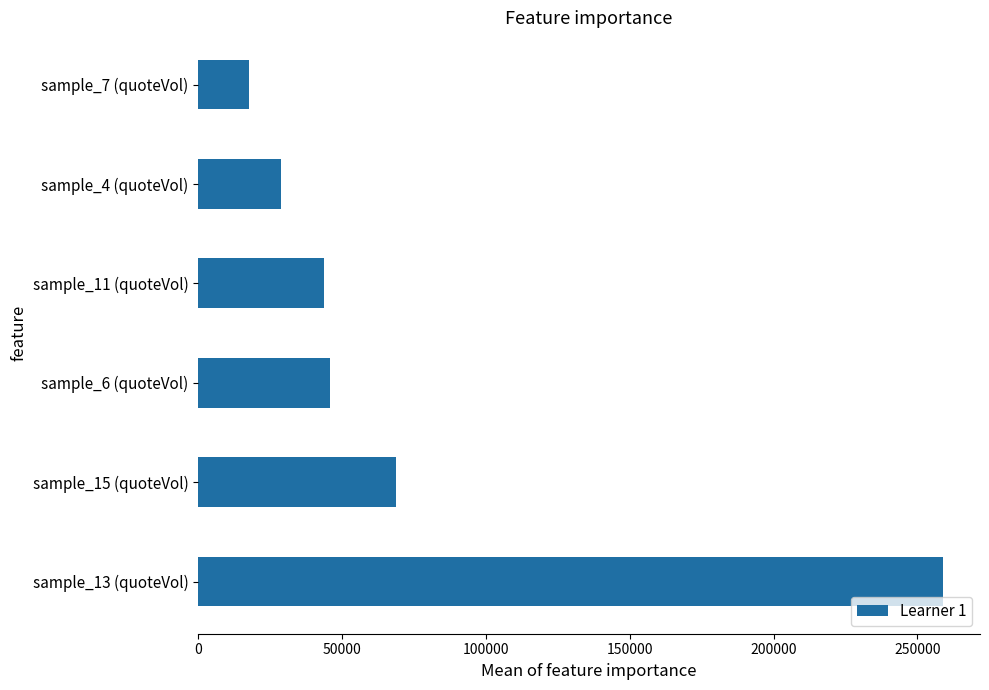

Reading top to bottom, list all the values displayed in this chart.

17571.3	28834.9	43645.7	45869.9	68792.5	258804.8